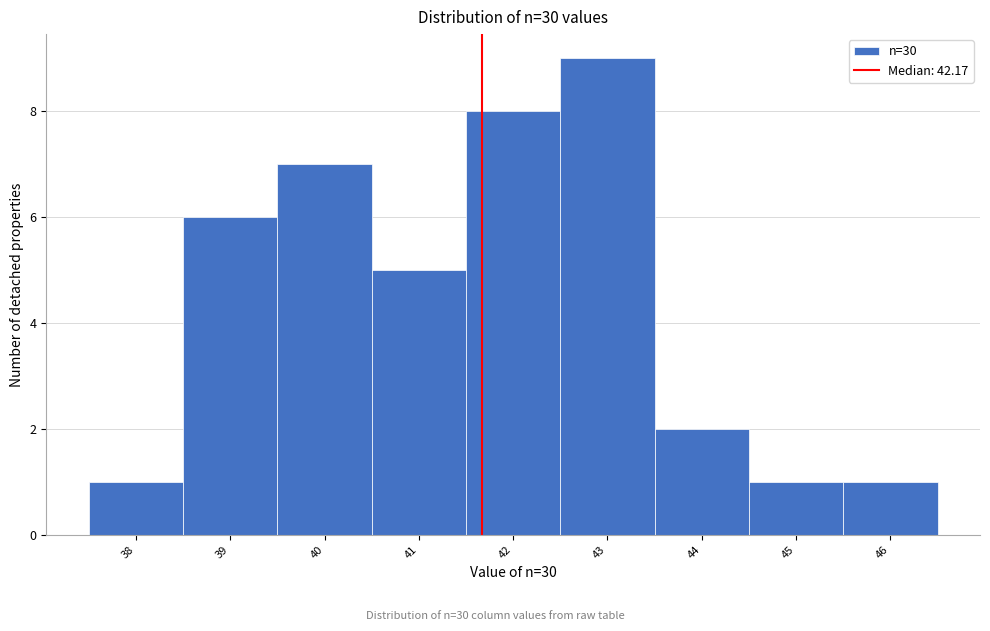

Reading left to right, list all the values displayed in this chart.

1	6	7	5	8	9	2	1	1